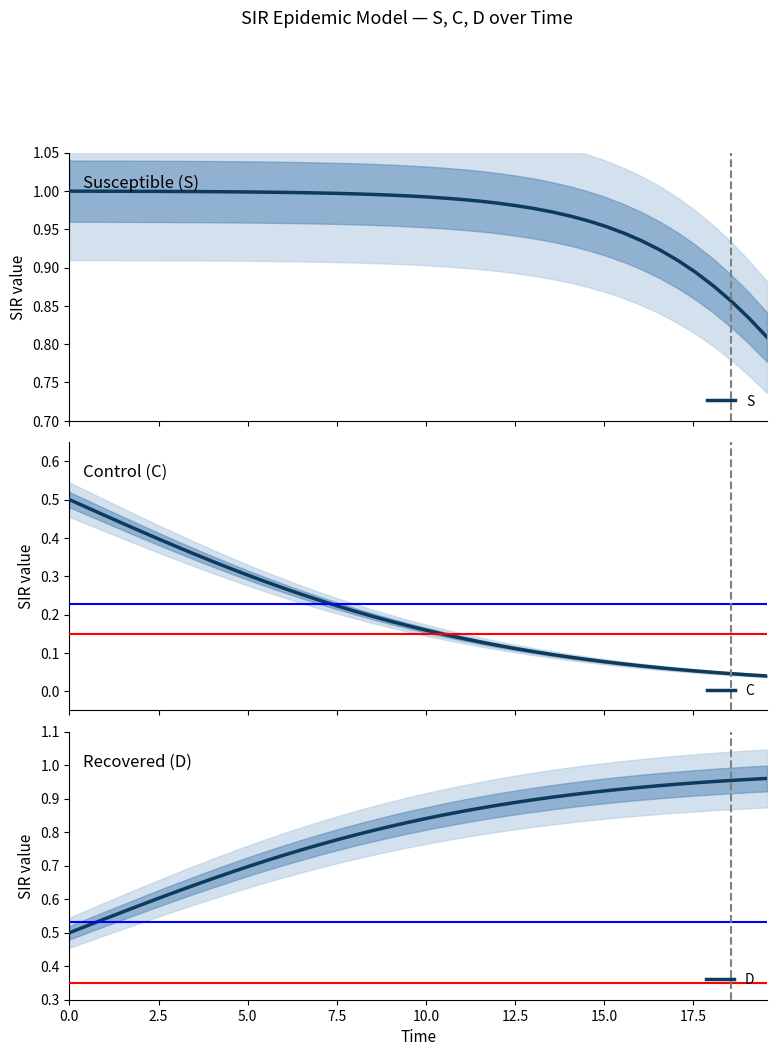

Reading right to left, list all the values displayed in this chart.

S: 0.8	0.8	0.9	0.9	0.9	0.9	0.9	0.9	0.9	1.0	1.0	1.0	1.0	1.0	1.0	1.0	1.0	1.0	1.0	1.0	1.0	1.0	1.0	1.0	1.0	1.0	1.0	1.0	1.0	1.0	1.0	1.0	1.0	1.0	1.0	1.0	1.0	1.0	1.0	1.0
C: 0.0	0.0	0.0	0.0	0.1	0.1	0.1	0.1	0.1	0.1	0.1	0.1	0.1	0.1	0.1	0.1	0.1	0.1	0.1	0.2	0.2	0.2	0.2	0.2	0.2	0.2	0.3	0.3	0.3	0.3	0.3	0.3	0.4	0.4	0.4	0.4	0.4	0.5	0.5	0.5
D: 1.0	1.0	1.0	1.0	0.9	0.9	0.9	0.9	0.9	0.9	0.9	0.9	0.9	0.9	0.9	0.9	0.9	0.9	0.9	0.8	0.8	0.8	0.8	0.8	0.8	0.8	0.7	0.7	0.7	0.7	0.7	0.7	0.6	0.6	0.6	0.6	0.6	0.5	0.5	0.5